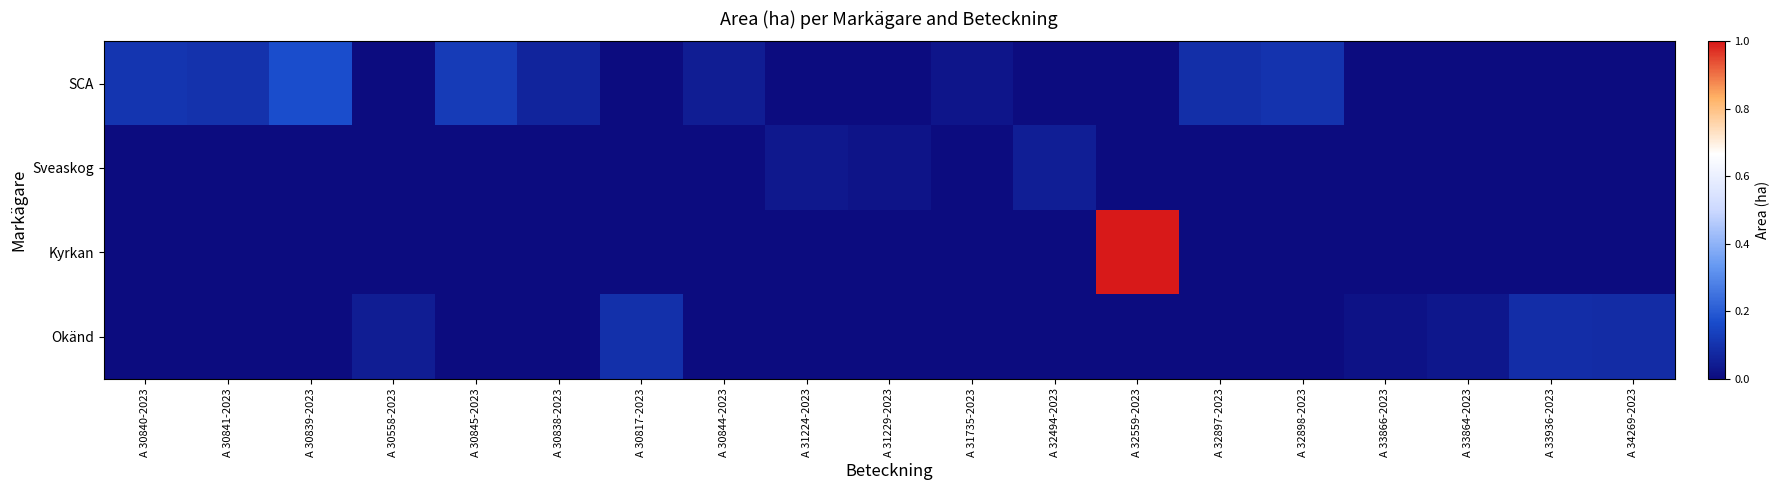

Reading left to right, what are all the values shown in this chart?

SCA: A 30840-2023=0.1	A 30841-2023=0.1	A 30839-2023=0.2	A 30558-2023=0.0	A 30845-2023=0.1	A 30838-2023=0.1	A 30817-2023=0.0	A 30844-2023=0.0	A 31224-2023=0.0	A 31229-2023=0.0	A 31735-2023=0.0	A 32494-2023=0.0	A 32559-2023=0.0	A 32897-2023=0.1	A 32898-2023=0.1	A 33866-2023=0.0	A 33864-2023=0.0	A 33936-2023=0.0	A 34269-2023=0.0
Sveaskog: A 30840-2023=0.0	A 30841-2023=0.0	A 30839-2023=0.0	A 30558-2023=0.0	A 30845-2023=0.0	A 30838-2023=0.0	A 30817-2023=0.0	A 30844-2023=0.0	A 31224-2023=0.0	A 31229-2023=0.0	A 31735-2023=0.0	A 32494-2023=0.0	A 32559-2023=0.0	A 32897-2023=0.0	A 32898-2023=0.0	A 33866-2023=0.0	A 33864-2023=0.0	A 33936-2023=0.0	A 34269-2023=0.0
Kyrkan: A 30840-2023=0.0	A 30841-2023=0.0	A 30839-2023=0.0	A 30558-2023=0.0	A 30845-2023=0.0	A 30838-2023=0.0	A 30817-2023=0.0	A 30844-2023=0.0	A 31224-2023=0.0	A 31229-2023=0.0	A 31735-2023=0.0	A 32494-2023=0.0	A 32559-2023=1.0	A 32897-2023=0.0	A 32898-2023=0.0	A 33866-2023=0.0	A 33864-2023=0.0	A 33936-2023=0.0	A 34269-2023=0.0
Okänd: A 30840-2023=0.0	A 30841-2023=0.0	A 30839-2023=0.0	A 30558-2023=0.0	A 30845-2023=0.0	A 30838-2023=0.0	A 30817-2023=0.1	A 30844-2023=0.0	A 31224-2023=0.0	A 31229-2023=0.0	A 31735-2023=0.0	A 32494-2023=0.0	A 32559-2023=0.0	A 32897-2023=0.0	A 32898-2023=0.0	A 33866-2023=0.0	A 33864-2023=0.0	A 33936-2023=0.1	A 34269-2023=0.1